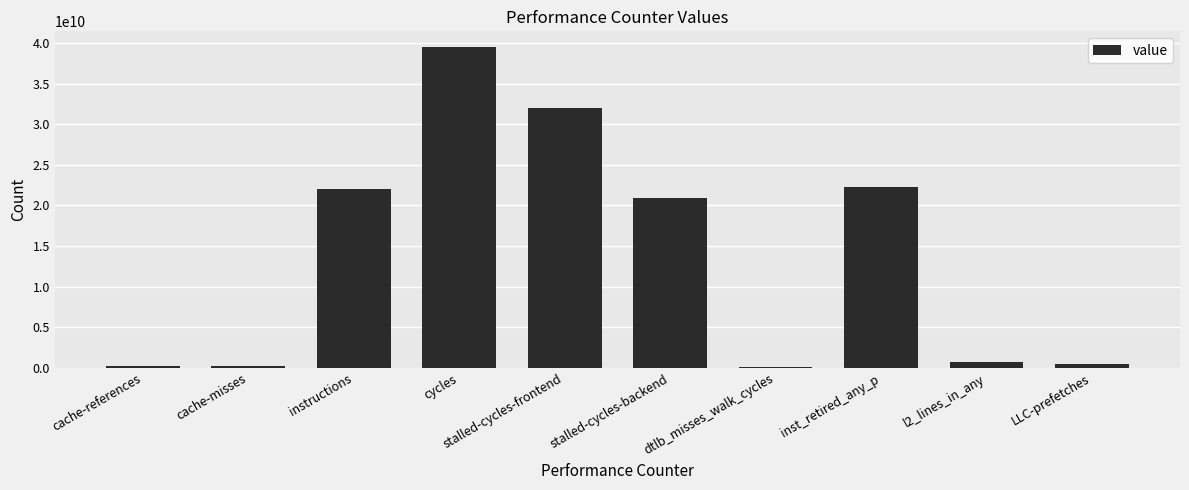

Where does the data first go above 20912473430?

instructions